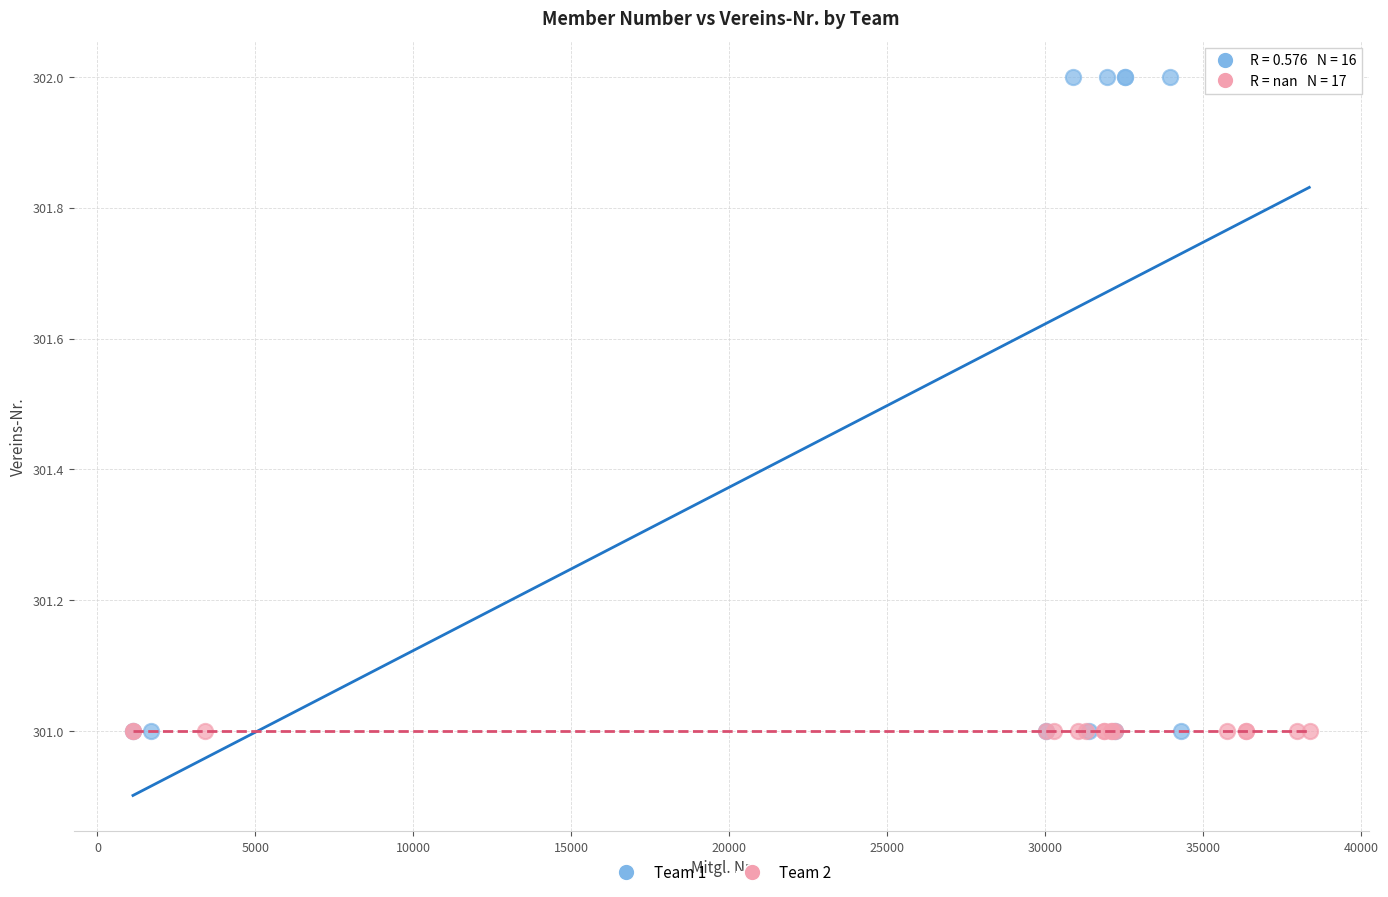

What are all the series names shown in the legend?

Team 1, Team 2